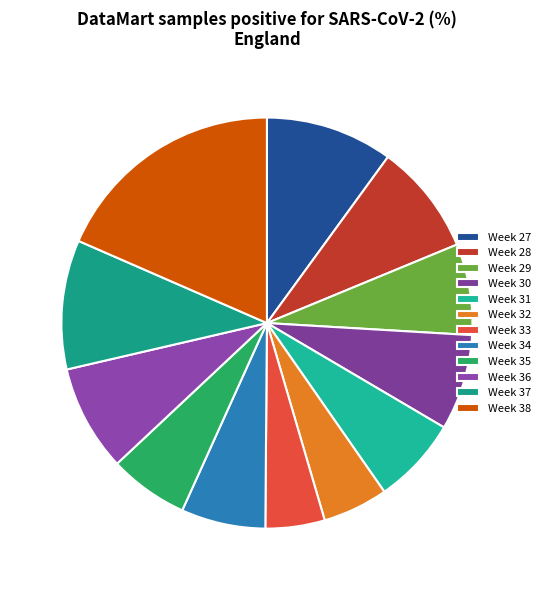

What is the smallest slice in the pie chart?

Week 33